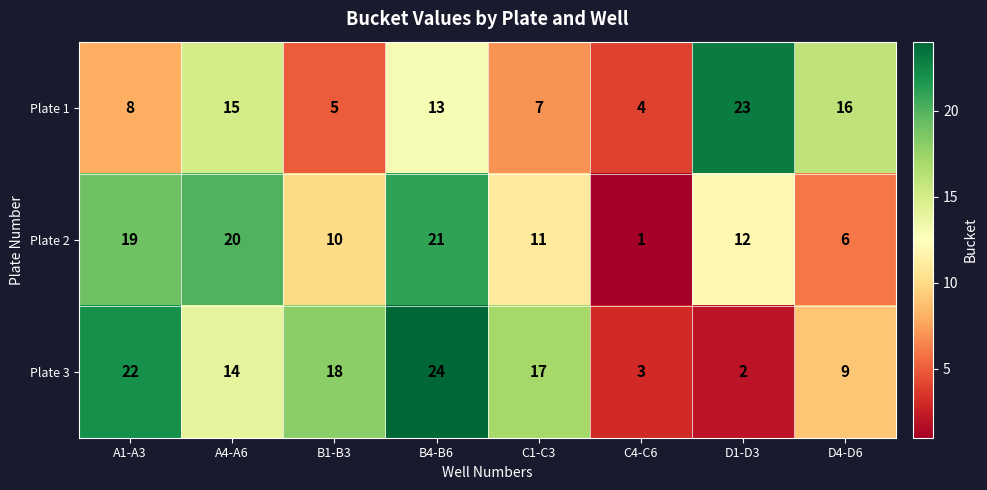

The value of Plate 2 at B1-B3 is 17. True or false?

False